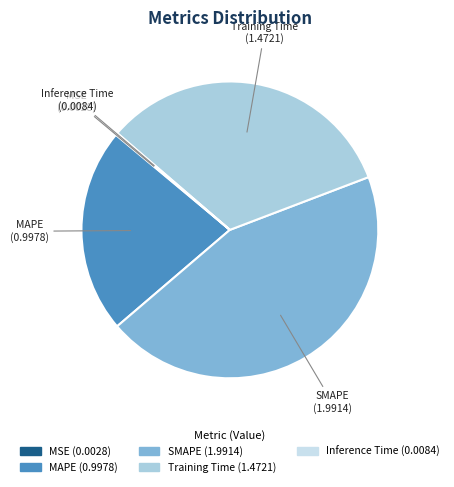

Does SMAPE represent more than half of the total?

No